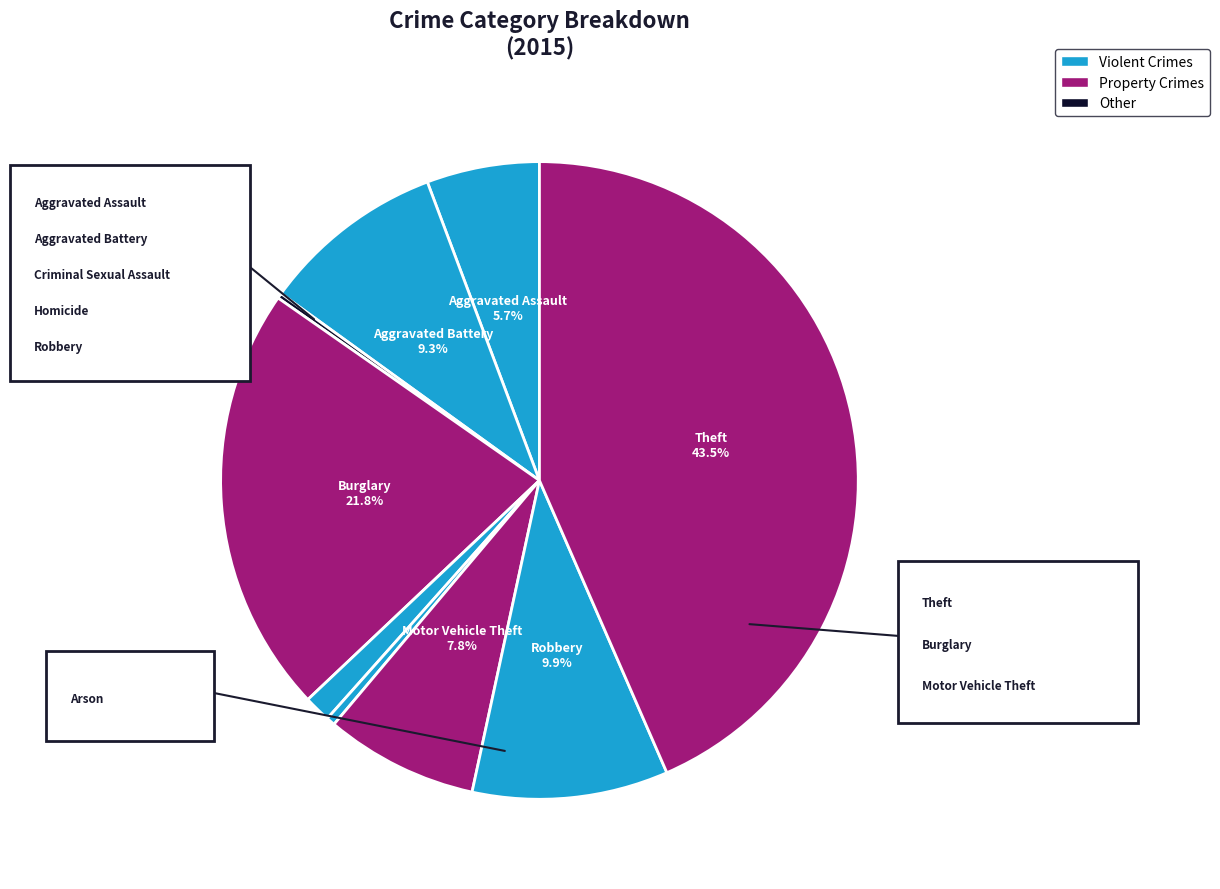

Which slice is the largest?

Theft